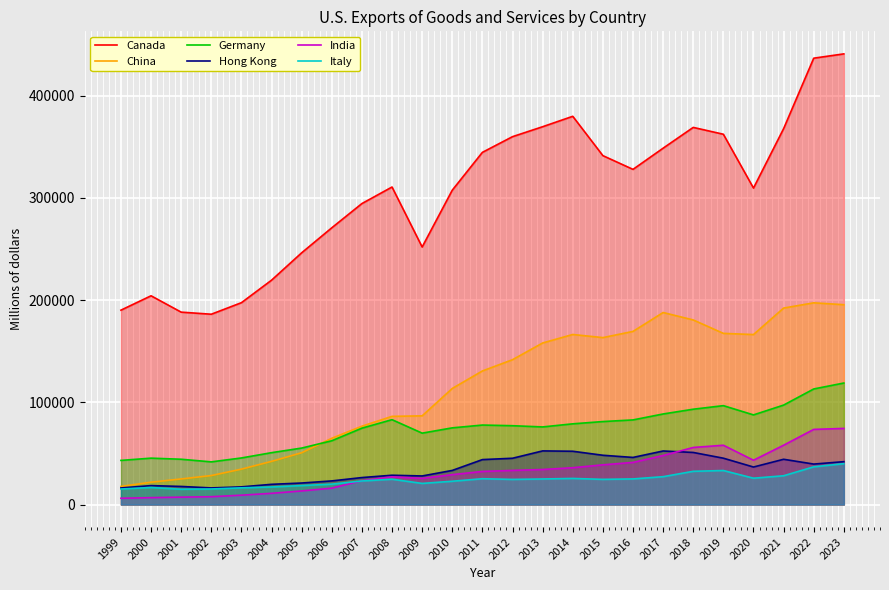

Is the value of India at 2004 greater than the value of Italy at 2005?

No